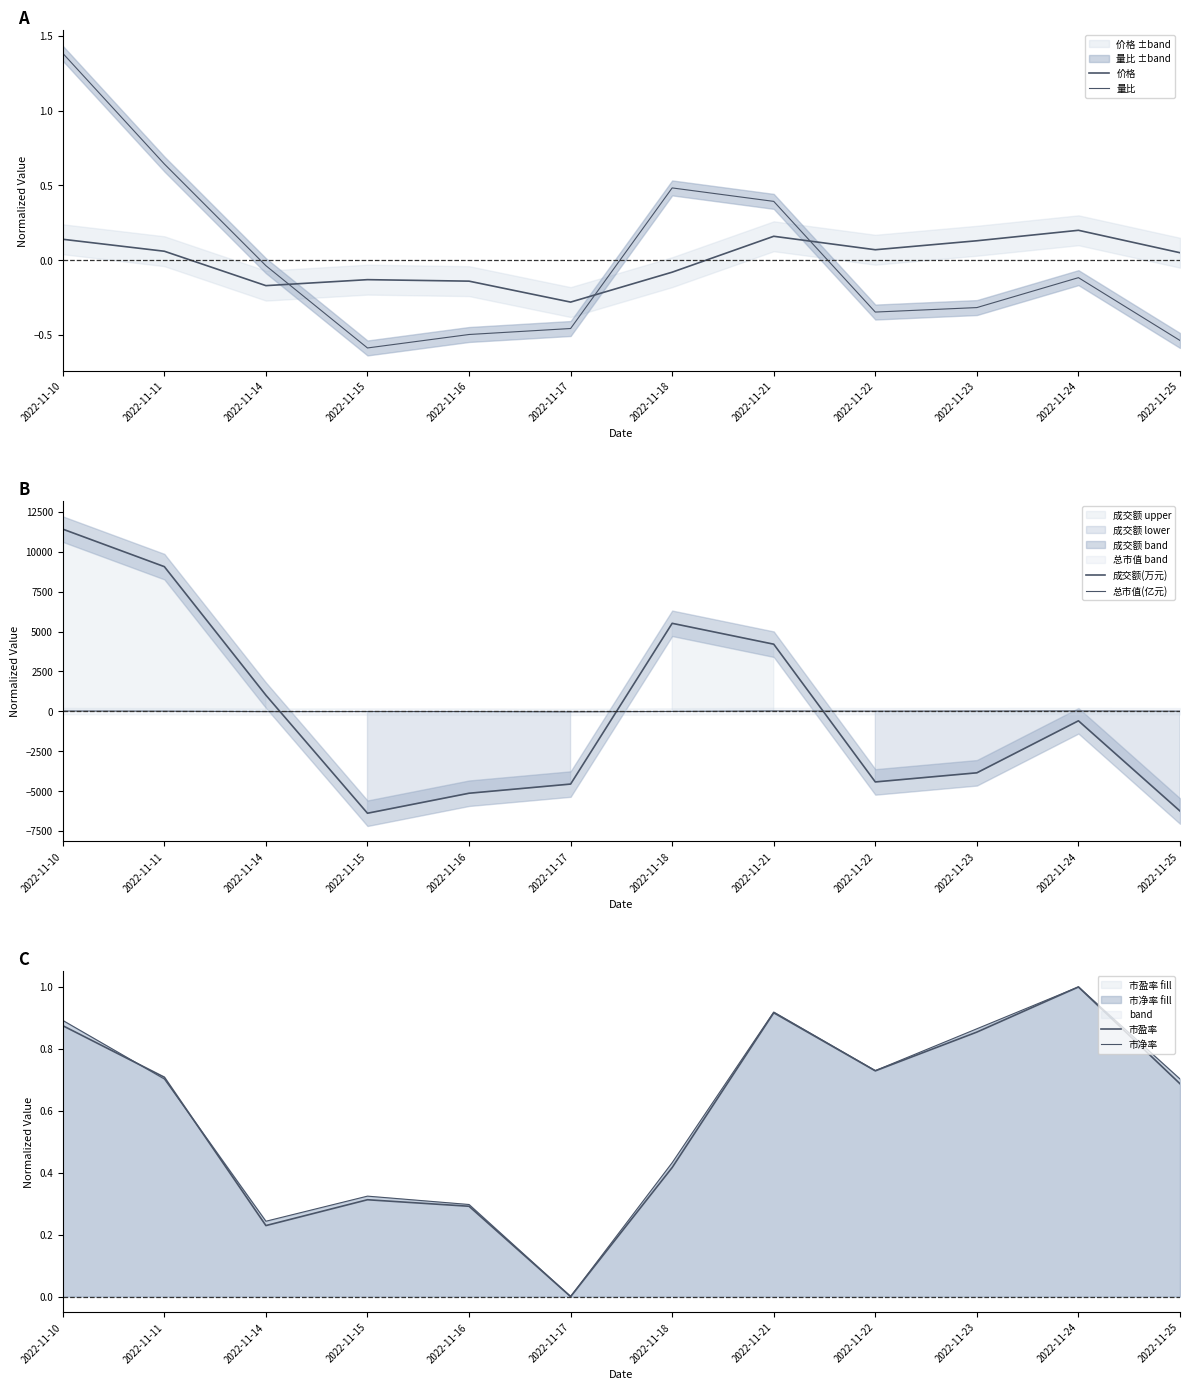

What is the minimum value for 量比?

-0.6